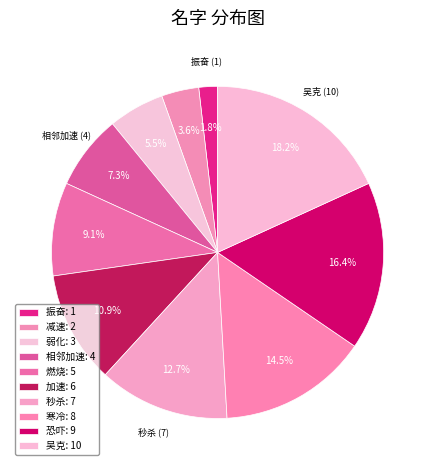

Do 恐吓 and 振奋 together represent more than half of the pie?

No